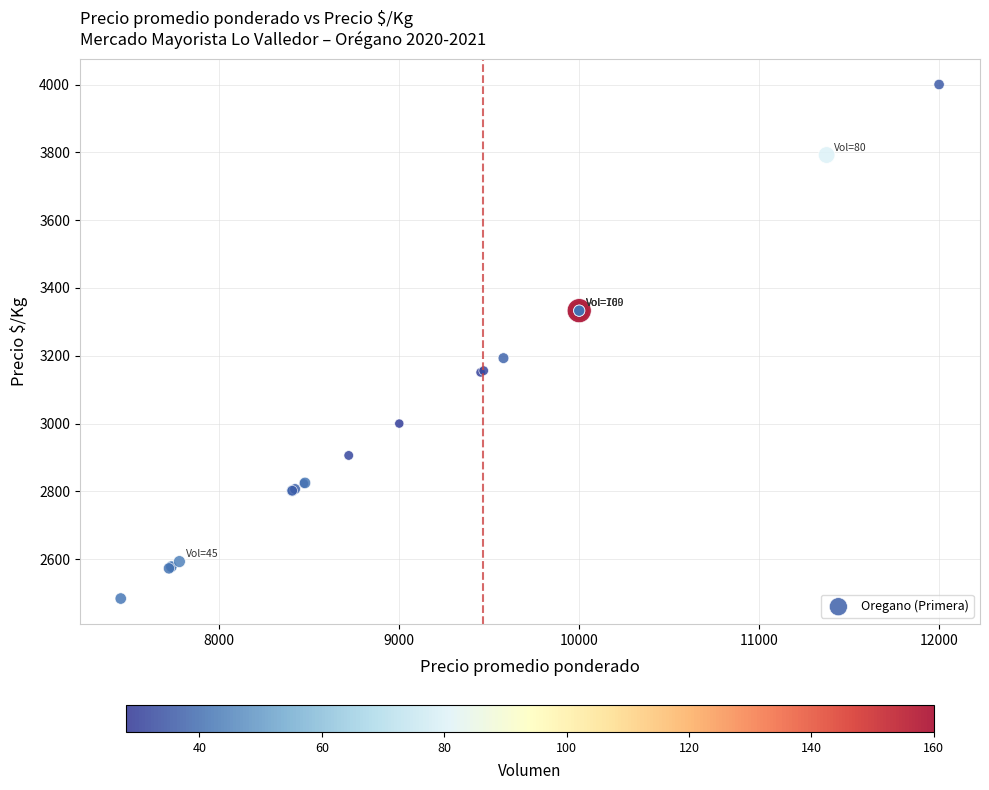

What Y value in the scatter plot is closest to 3242?

3193